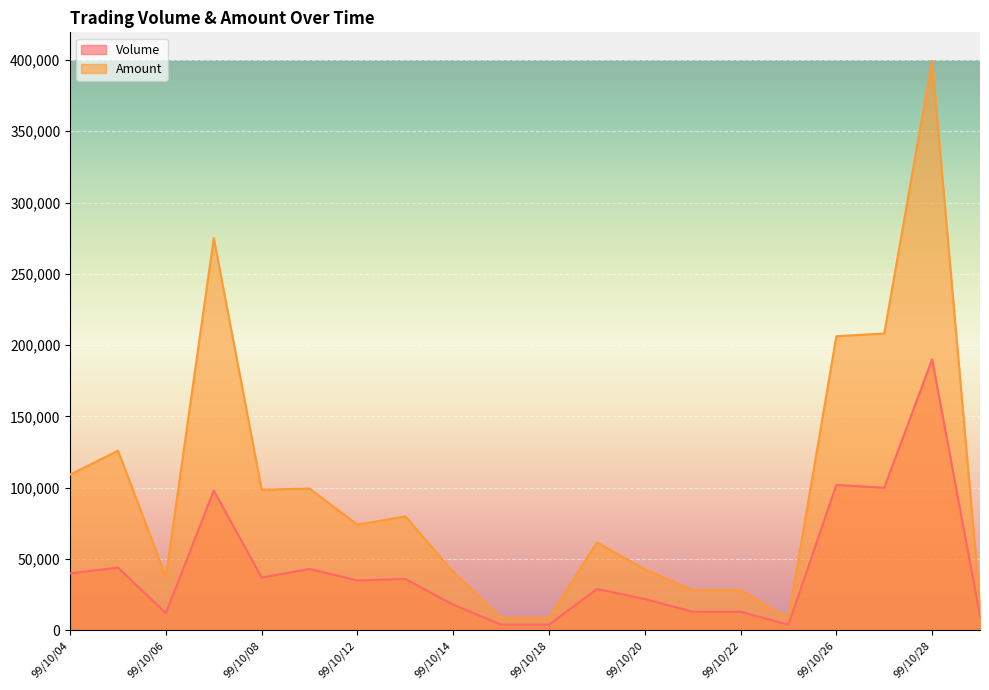

What is the difference between the maximum and minimum values in the Amount series?

390830